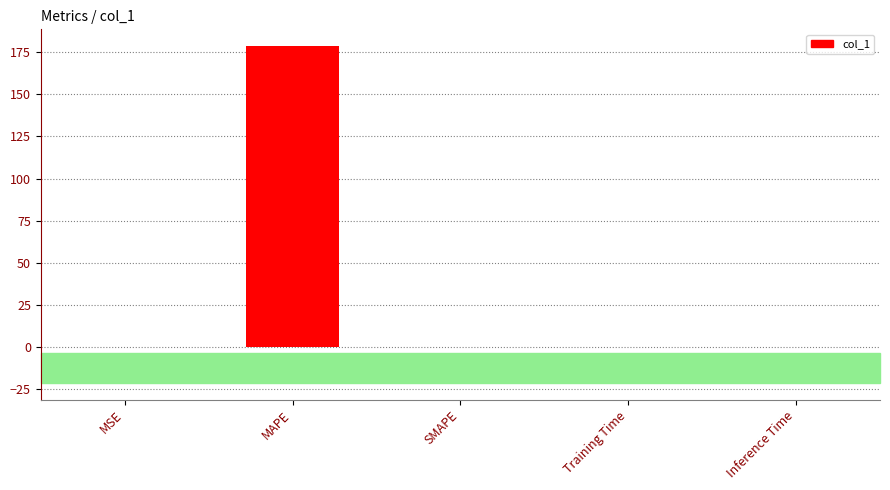

At which category does the chart reach its peak across all series?

MAPE